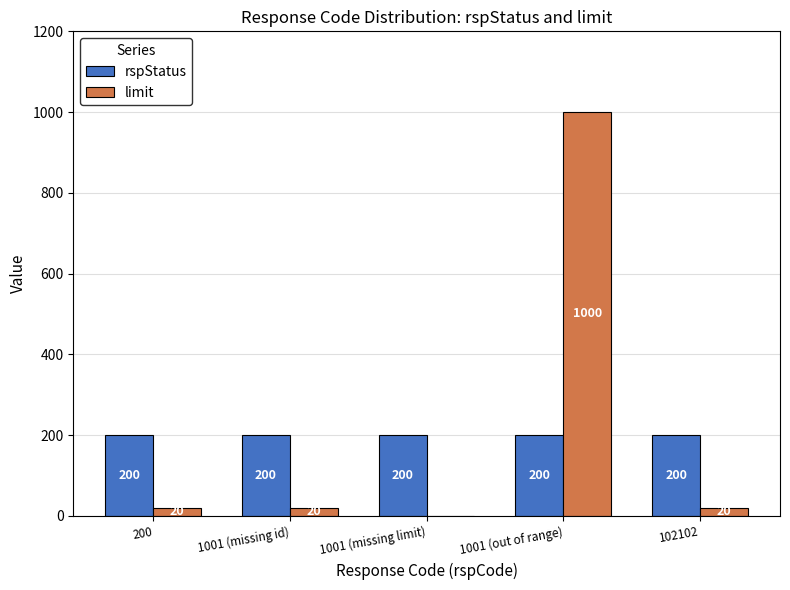

Which series has the largest range (max minus min)?

limit